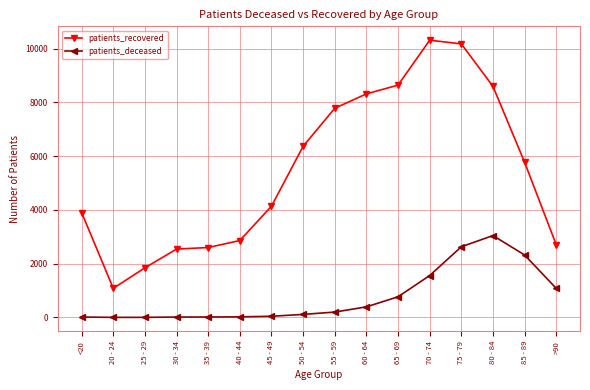

True or false: patients_recovered has more than 0 points higher than both neighbors.

True